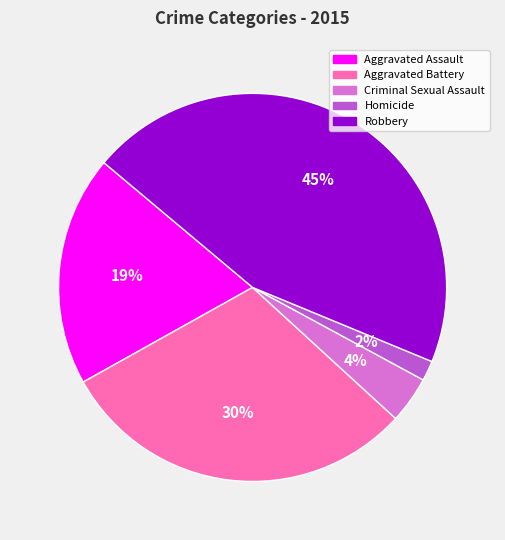

Count the number of slices in the pie.

5